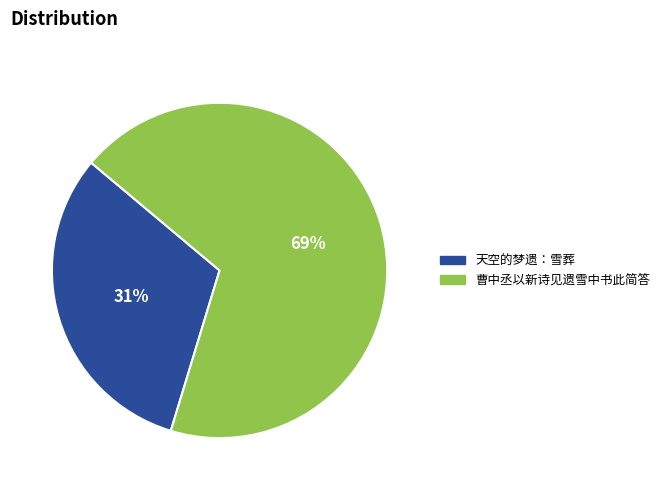

The 曹中丞以新诗见遗雪中书此简答 slice represents 63% of the pie. True or false?

False